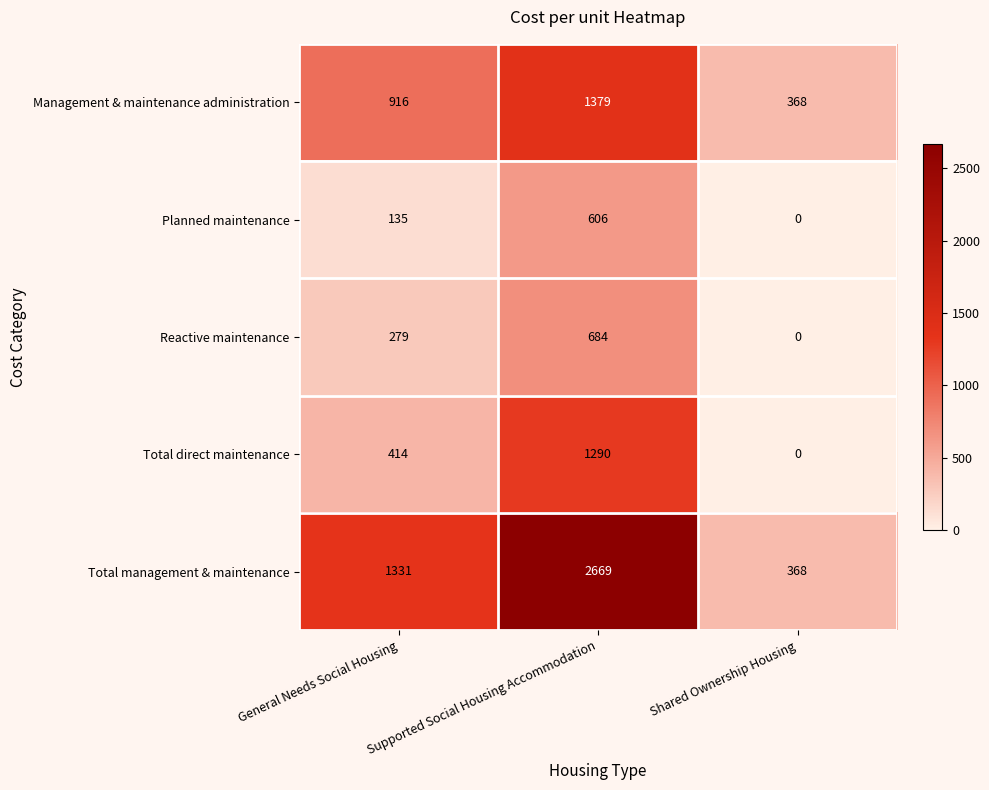

Rank the categories by Total management & maintenance value from highest to lowest.

Supported Social Housing Accommodation, General Needs Social Housing, Shared Ownership Housing